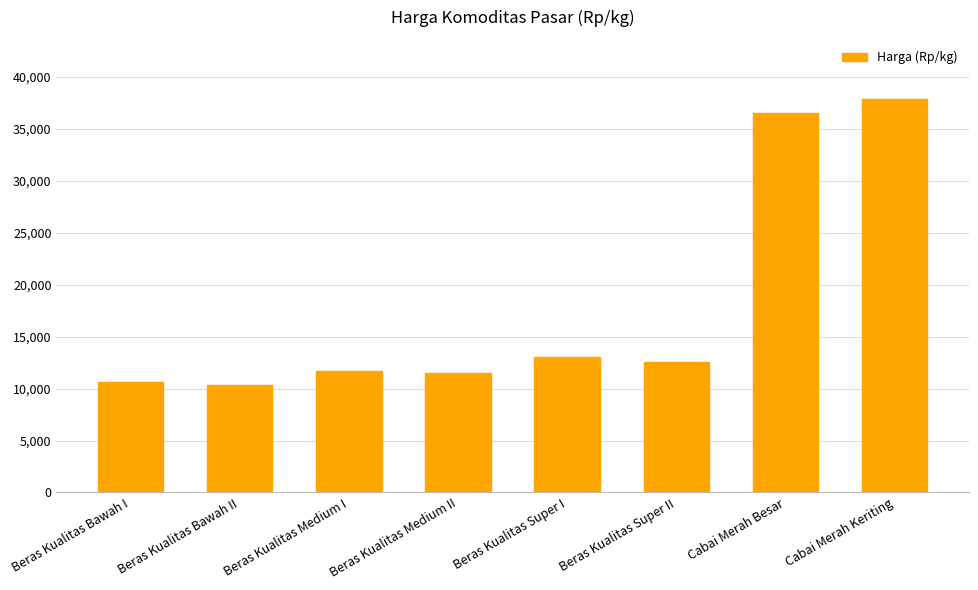

What is the change in value from Beras Kualitas Bawah I to Beras Kualitas Super I?

+2350